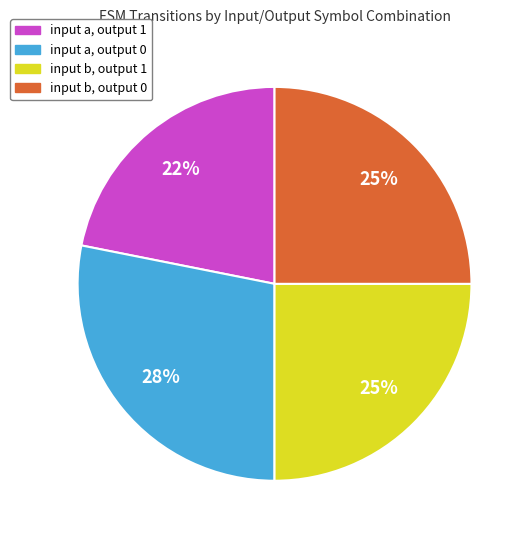

To the nearest percent, what is the combined percentage of input b, output 1 and input b, output 0?

50%